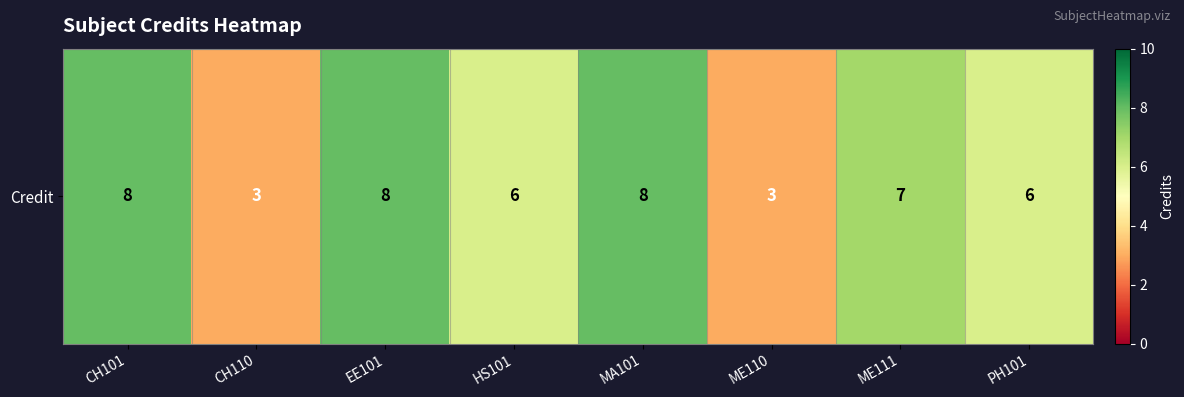

Rank the categories by value from highest to lowest.

CH101, EE101, MA101, ME111, HS101, PH101, CH110, ME110